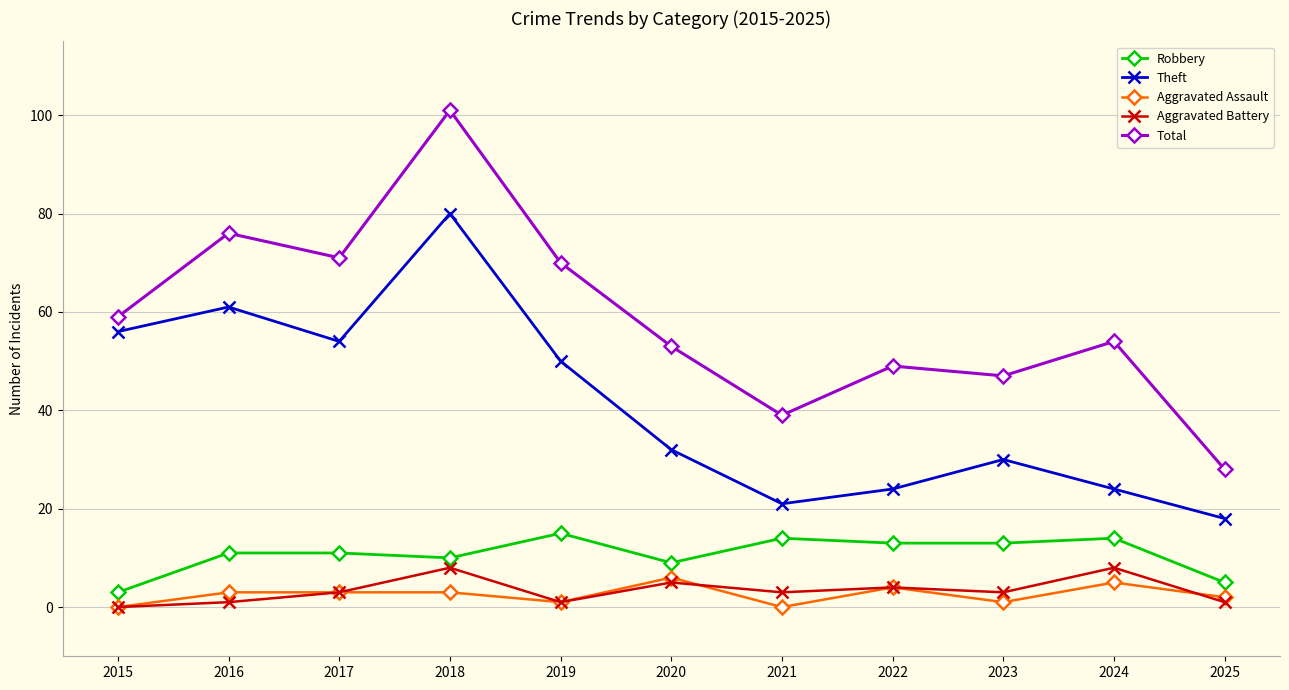

What is the greatest value displayed?

101